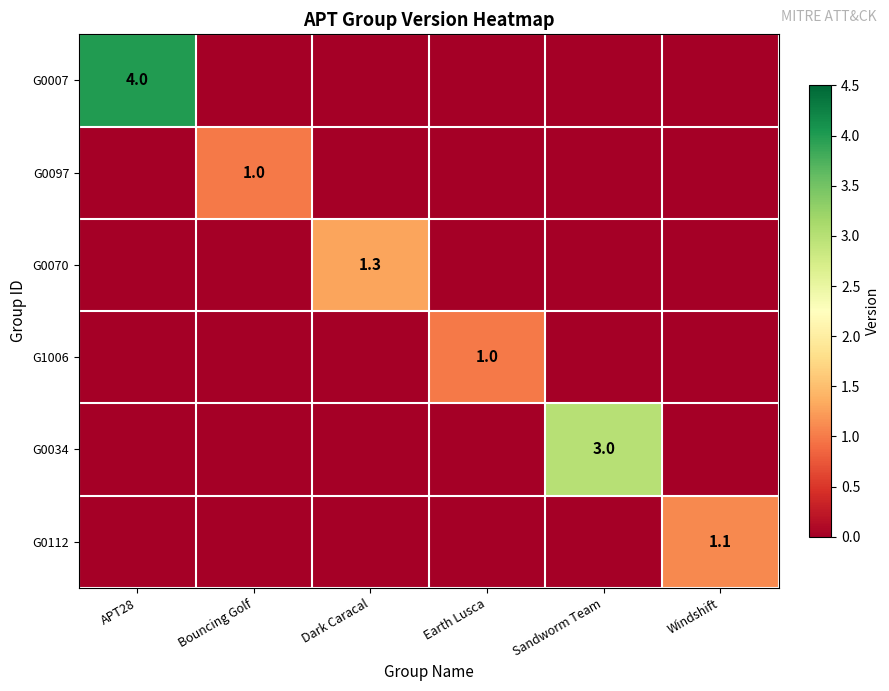

How many values in G1006 are above zero?

1